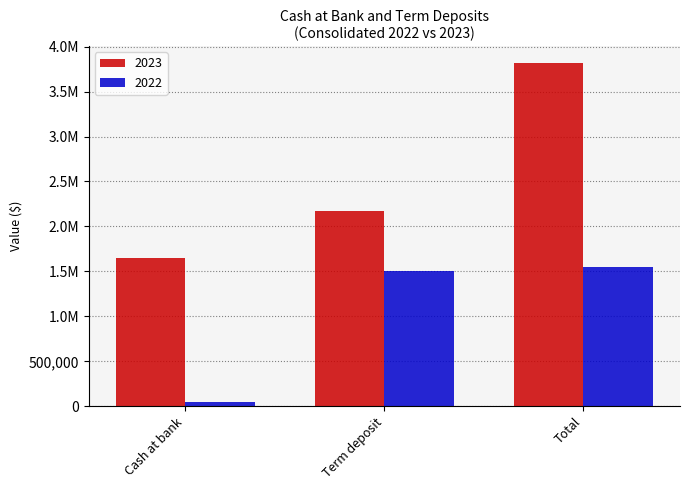

What is the value of the 2023 bar at the 3rd from the left?

3813586